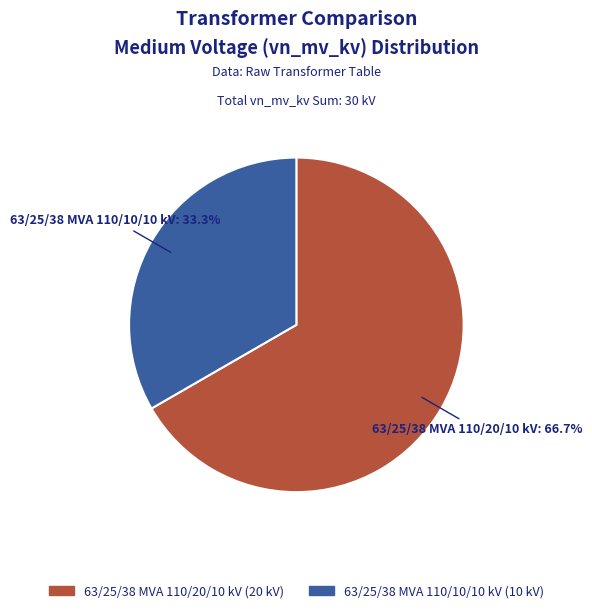

What is the ratio of the value at 63/25/38 MVA 110/20/10 kV to the value at 63/25/38 MVA 110/10/10 kV?

2.0